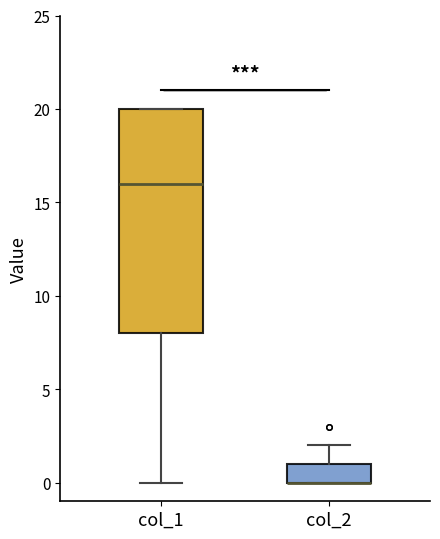

Reading left to right, transcribe this box plot: for each box, give where its median line is, the range the box spans, and where its two whiskers end, as read against the y-axis. The values are not printed on the chart, so give them approximately, as read against the axis.

col_1: median 16, box 8 to 20, whiskers 0 to 20
col_2: median 0 (drawn on the box's lower edge), box 0 to 1, whiskers 0 to 2